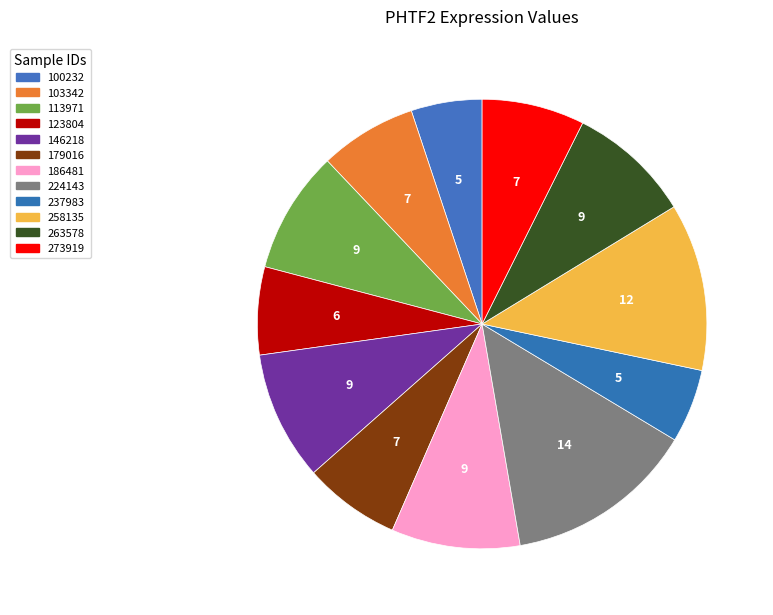

Is 123804 the majority of the pie?

No